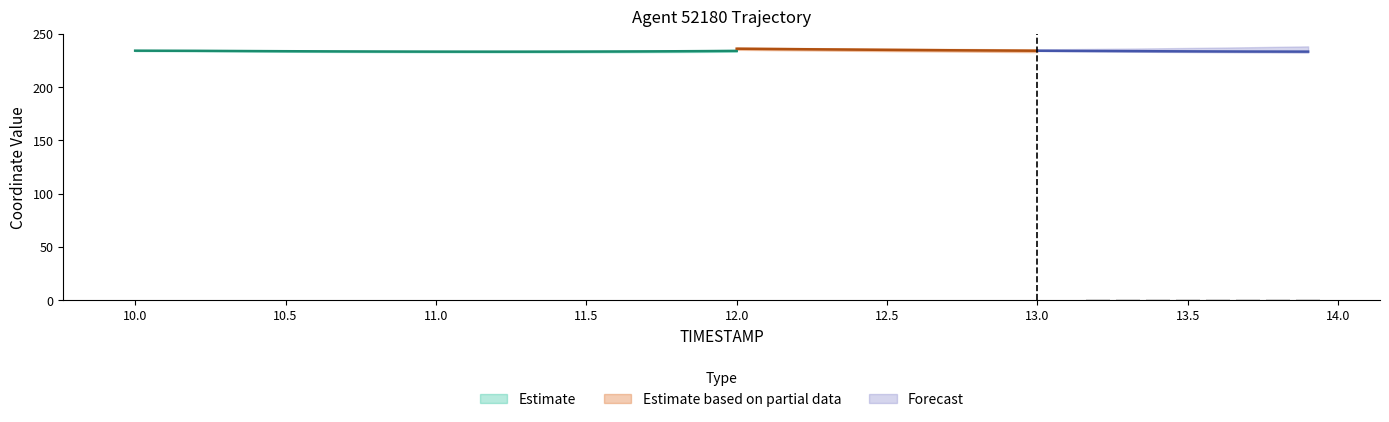

Between 13.3 and 10.7, which is larger?

13.3